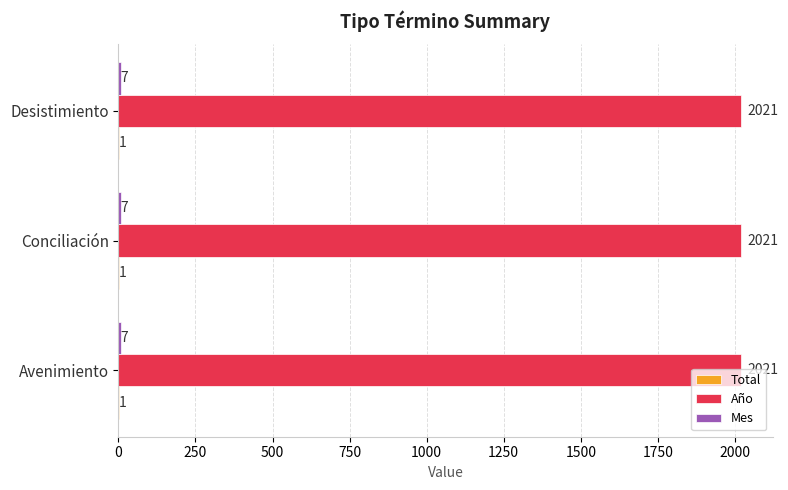

Is it true that Año equals 2021 at Conciliación?

True